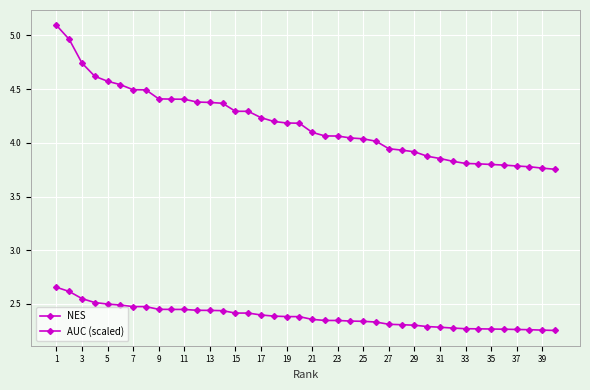

Reading left to right, what are all the values shown in this chart?

NES: 5.1	5.0	4.7	4.6	4.6	4.5	4.5	4.5	4.4	4.4	4.4	4.4	4.4	4.4	4.3	4.3	4.2	4.2	4.2	4.2	4.1	4.1	4.1	4.0	4.0	4.0	3.9	3.9	3.9	3.9	3.9	3.8	3.8	3.8	3.8	3.8	3.8	3.8	3.8	3.8
AUC (scaled): 2.7	2.6	2.6	2.5	2.5	2.5	2.5	2.5	2.5	2.4	2.4	2.4	2.4	2.4	2.4	2.4	2.4	2.4	2.4	2.4	2.4	2.3	2.3	2.3	2.3	2.3	2.3	2.3	2.3	2.3	2.3	2.3	2.3	2.3	2.3	2.3	2.3	2.3	2.3	2.3